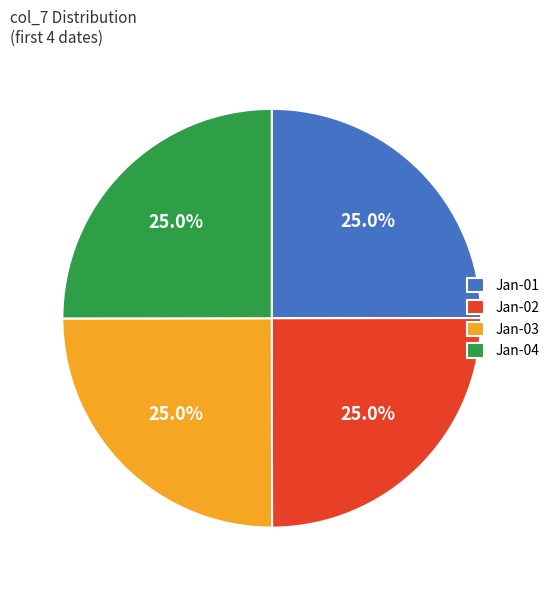

How many segments does this pie chart have?

4